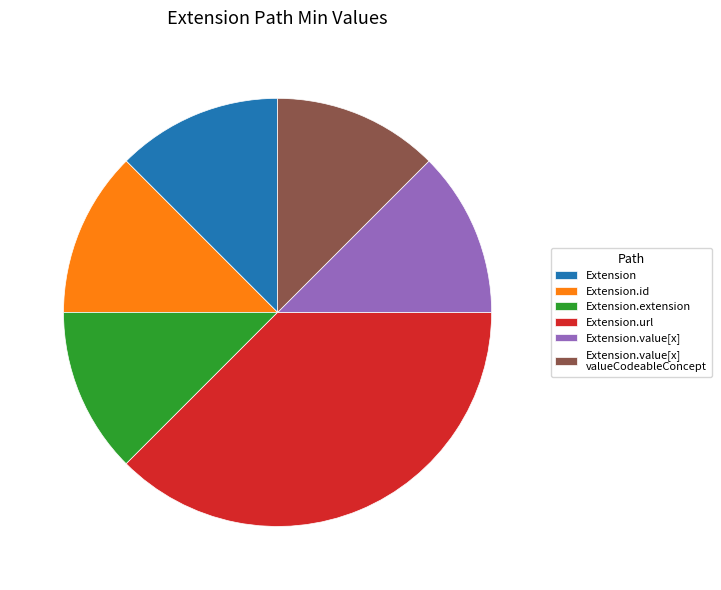

Combined, do Extension.extension and Extension.value[x] valueCodeableConcept account for over 50%?

No